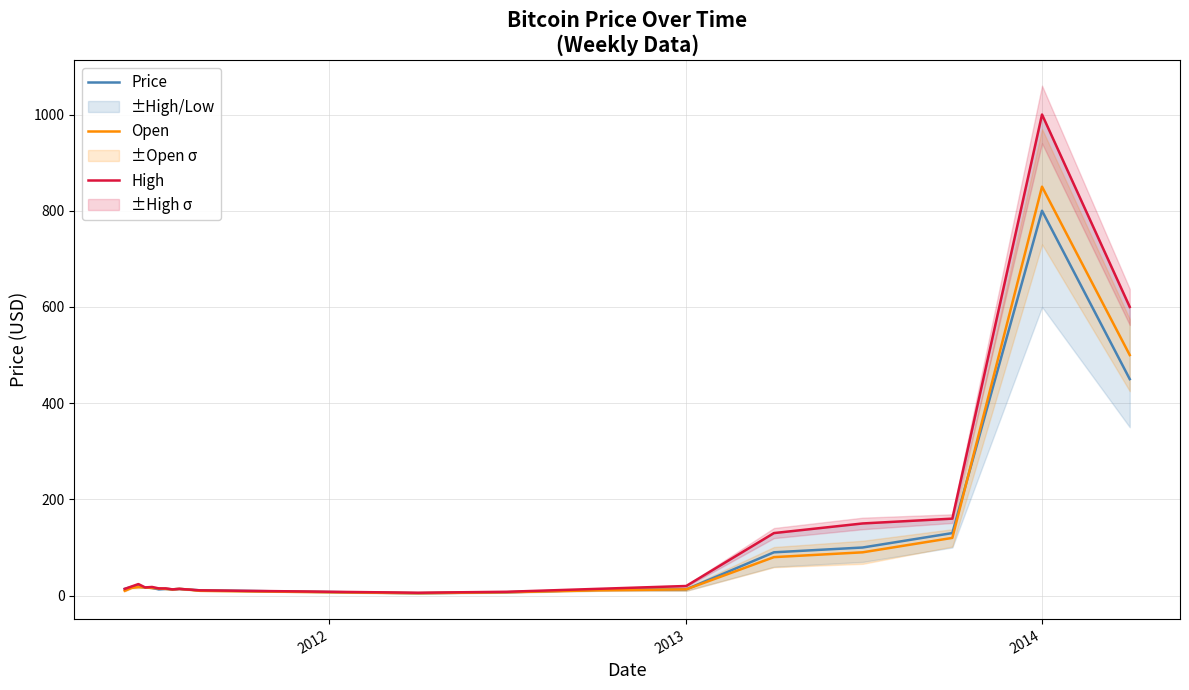

How many values in the High series are below 17?

10